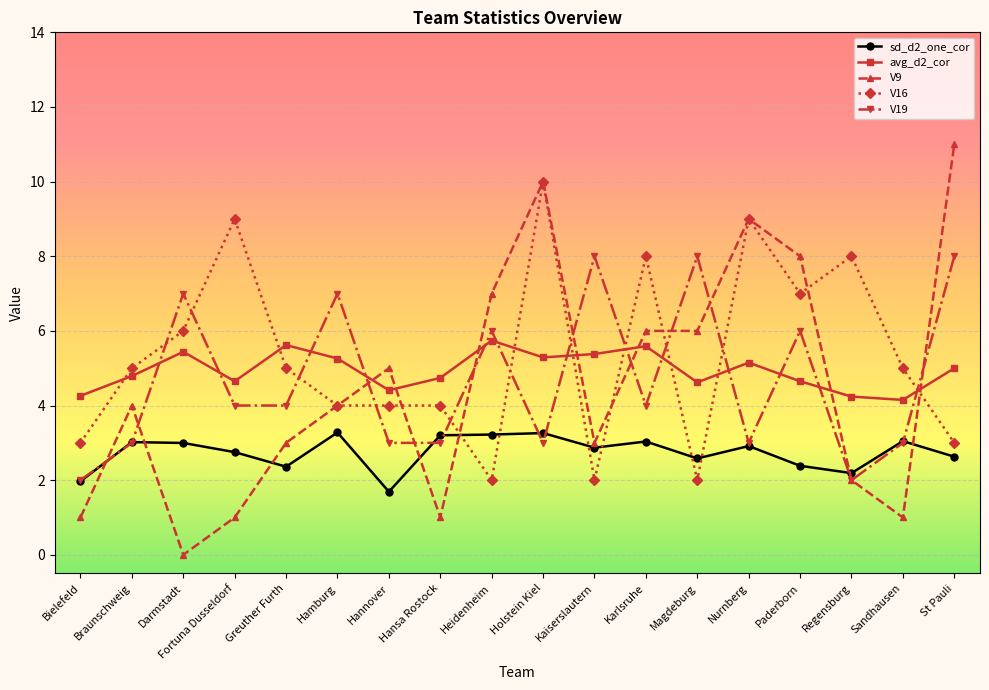

The V19 series shows 2.0 at Bielefeld. True or false?

True